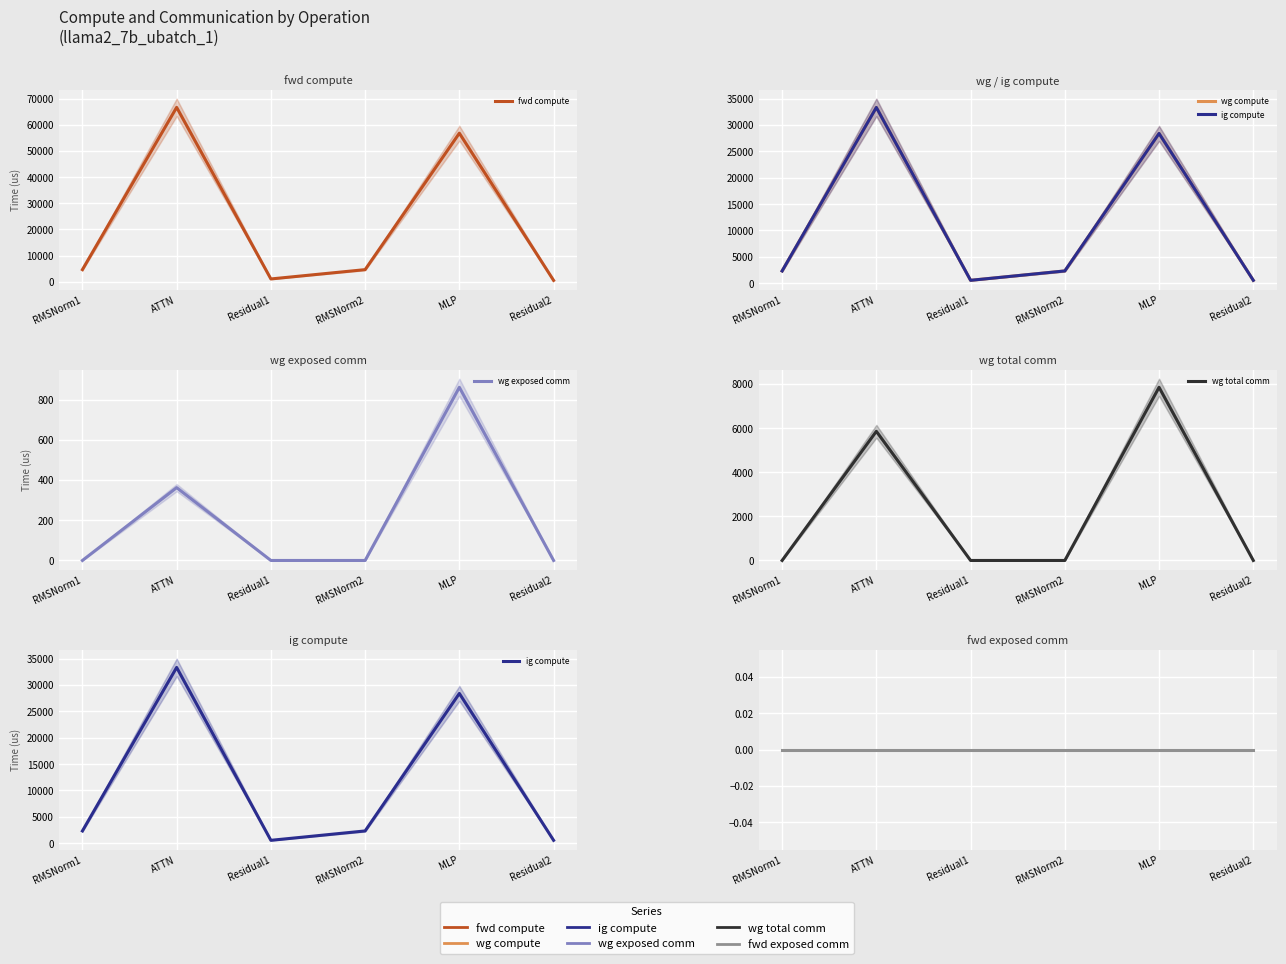

At which category is the sum across all series the highest?

ATTN